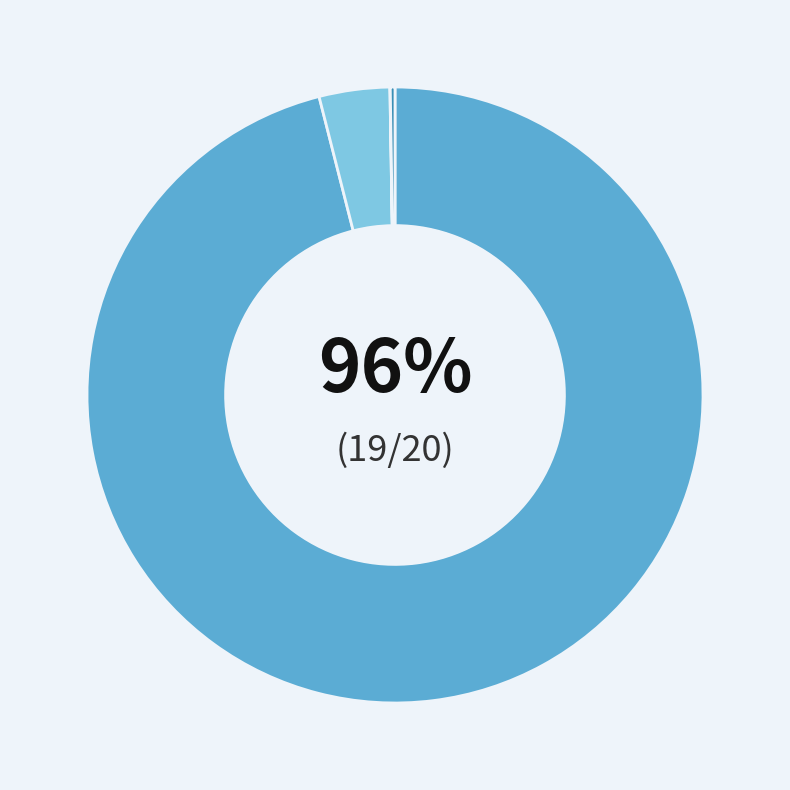

Which slice is the smallest?

Chainlink